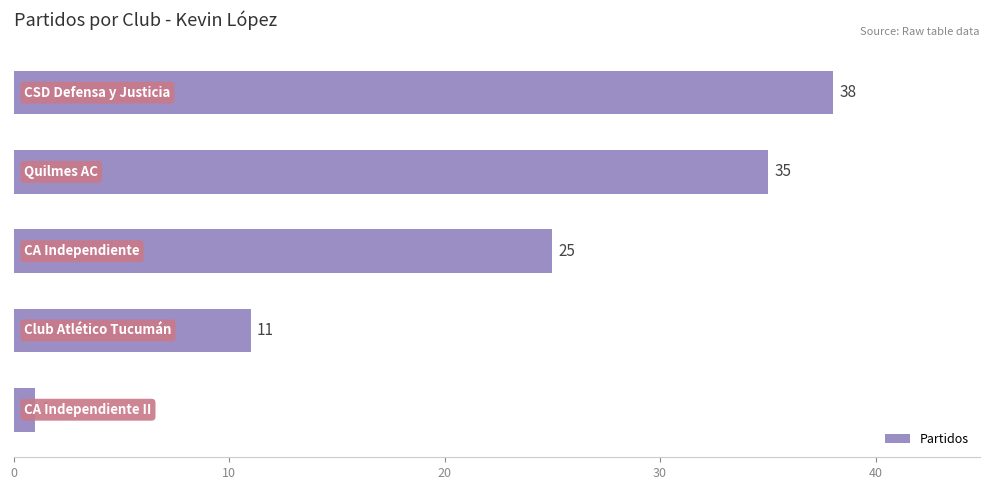

What is the maximum value shown in the chart?

38